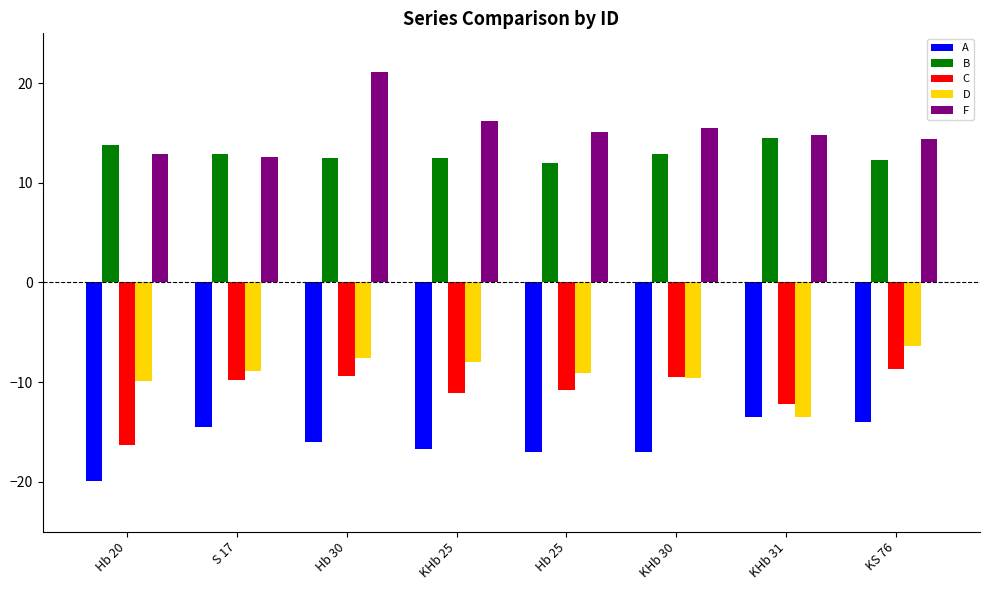

The value of F at Hb 25 is 15.1. True or false?

True